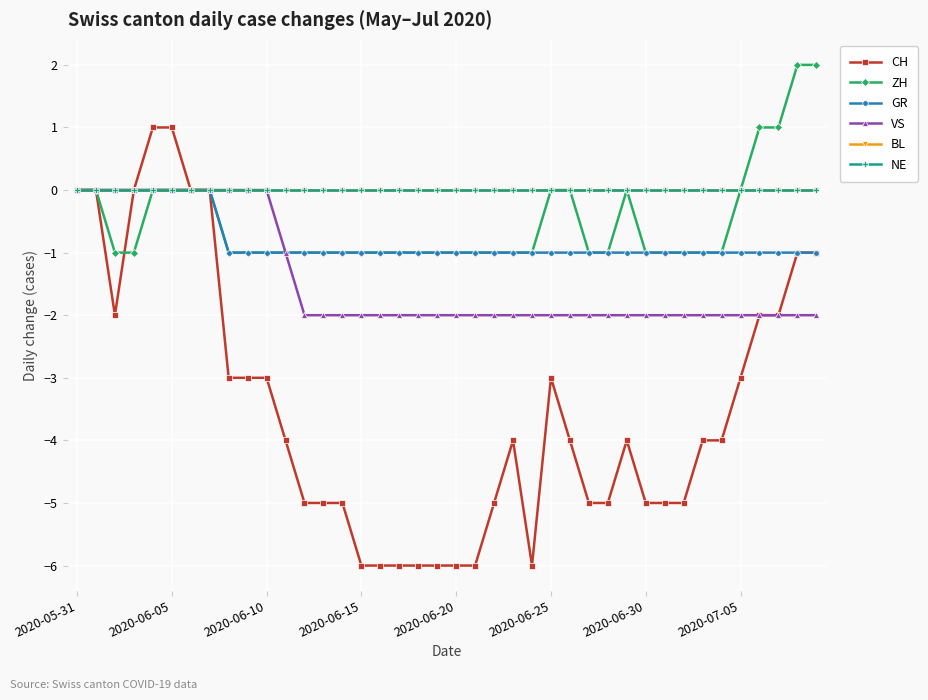

Where does the CH series first go above -4?

2020-05-31